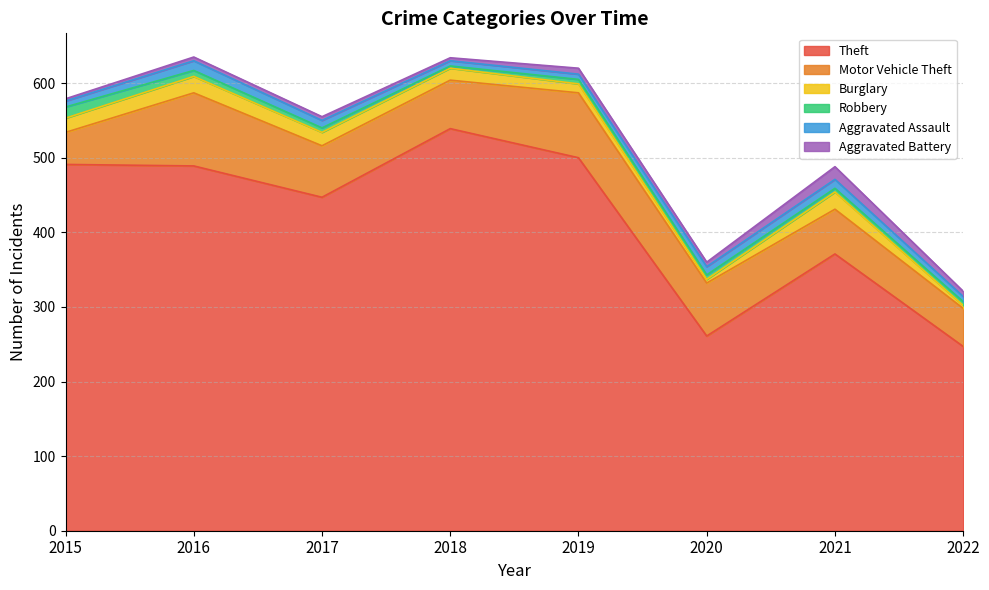

At which category is the sum across all series the highest?

2016